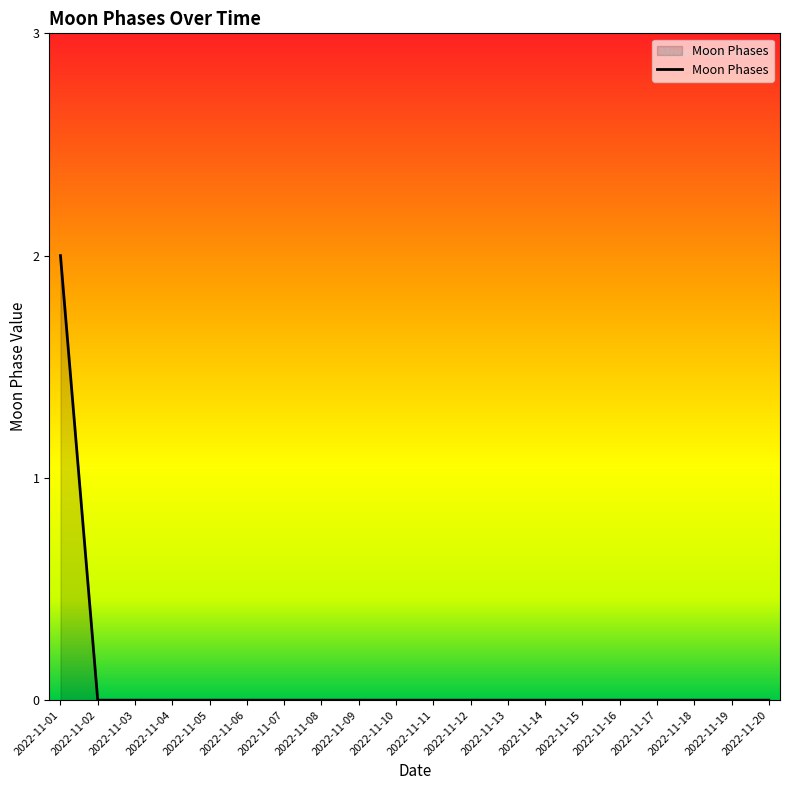

Between 2022-11-01 and 2022-11-04, which is larger?

2022-11-01